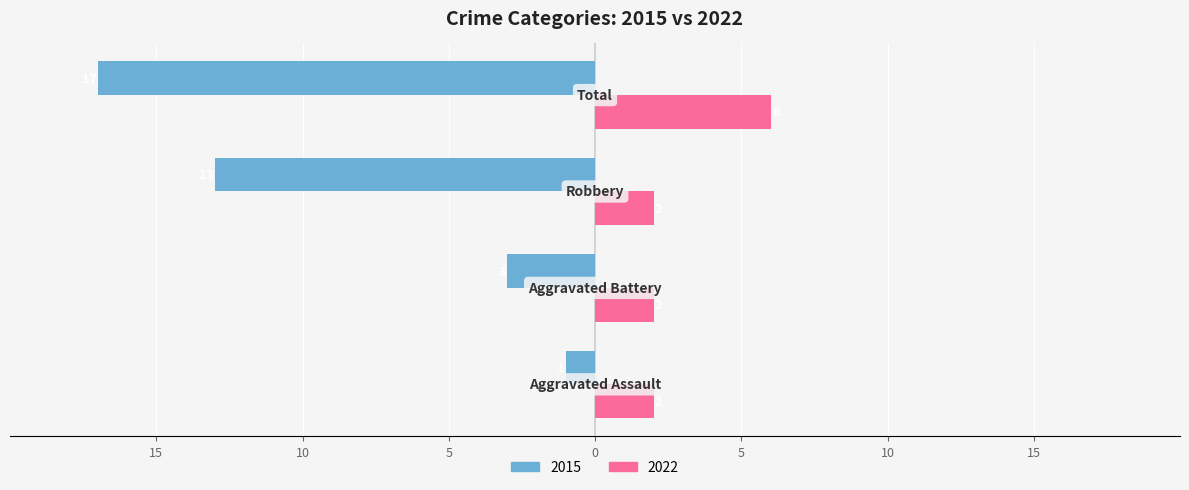

What position from the left is Robbery?

3